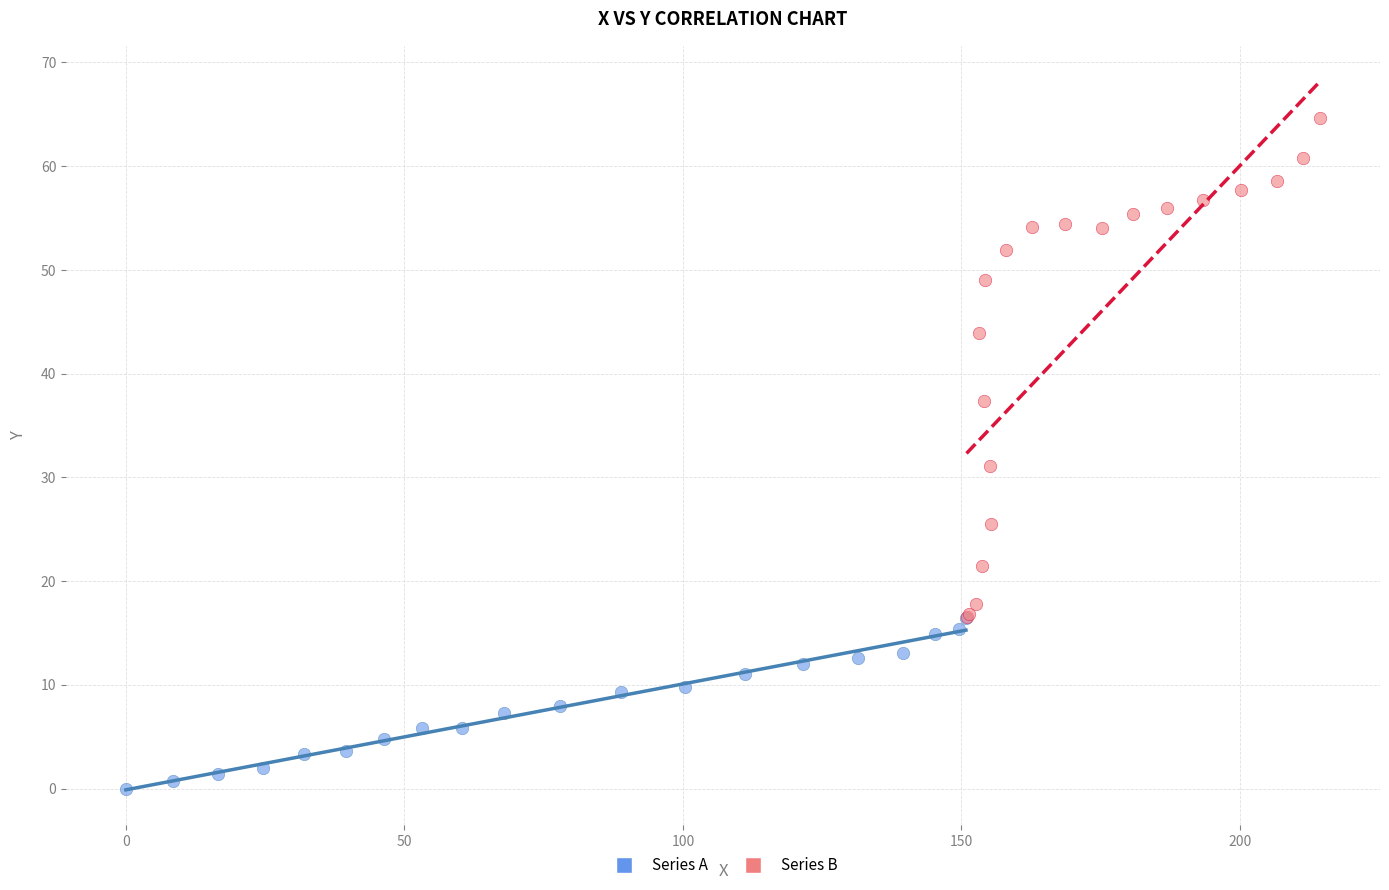

What are all the series names shown in the legend?

Series A, Series B